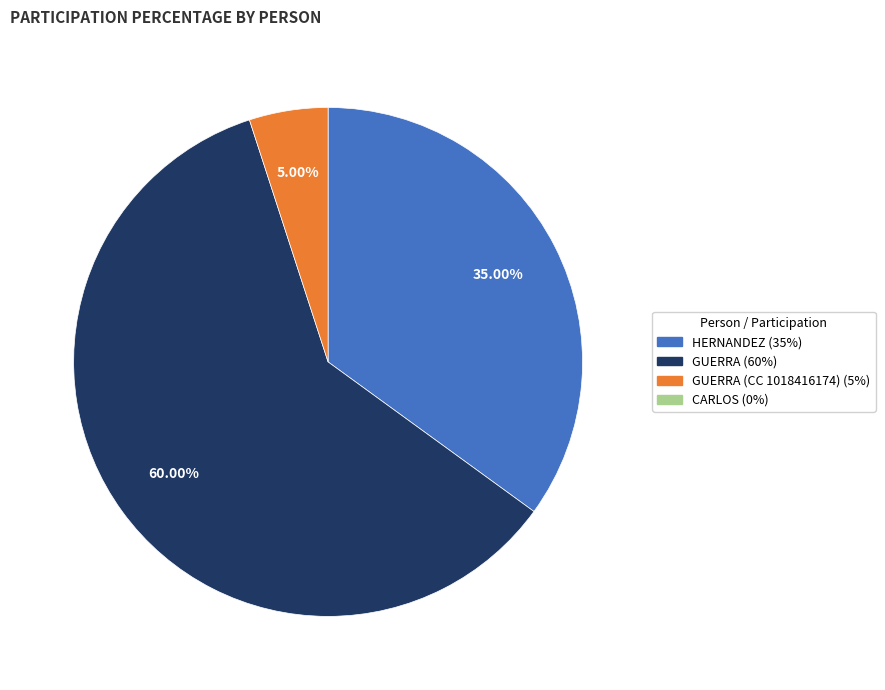

Count the number of slices in the pie.

3